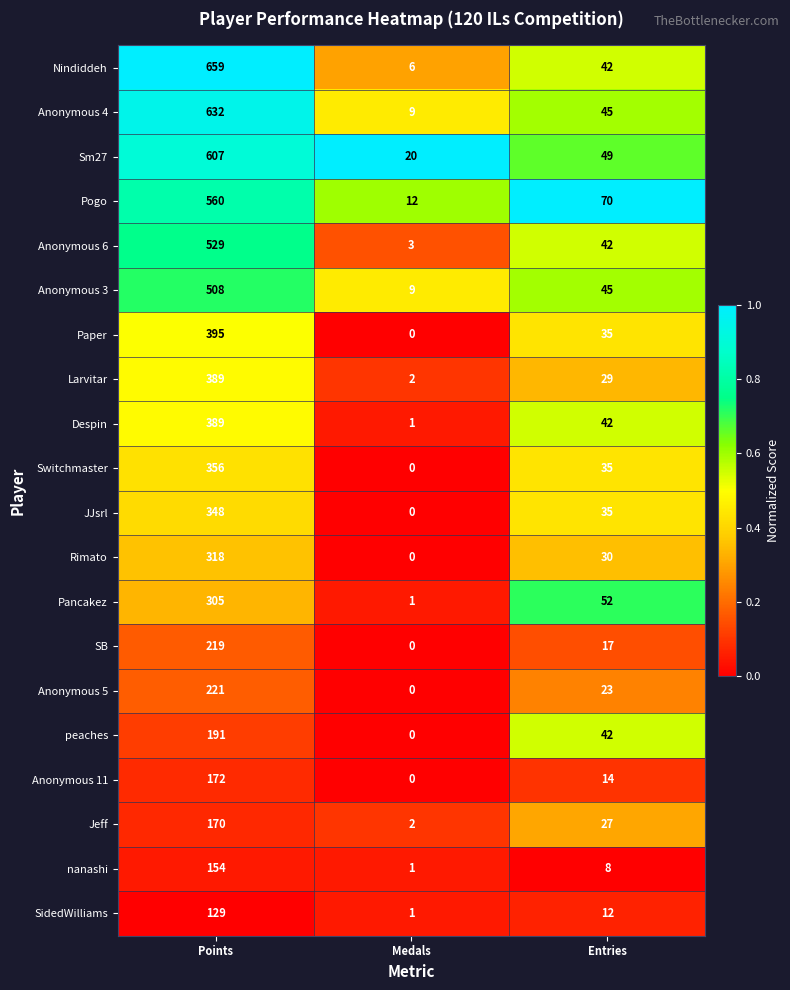

List the labels in order of Paper value, largest first.

Points, Entries, Medals